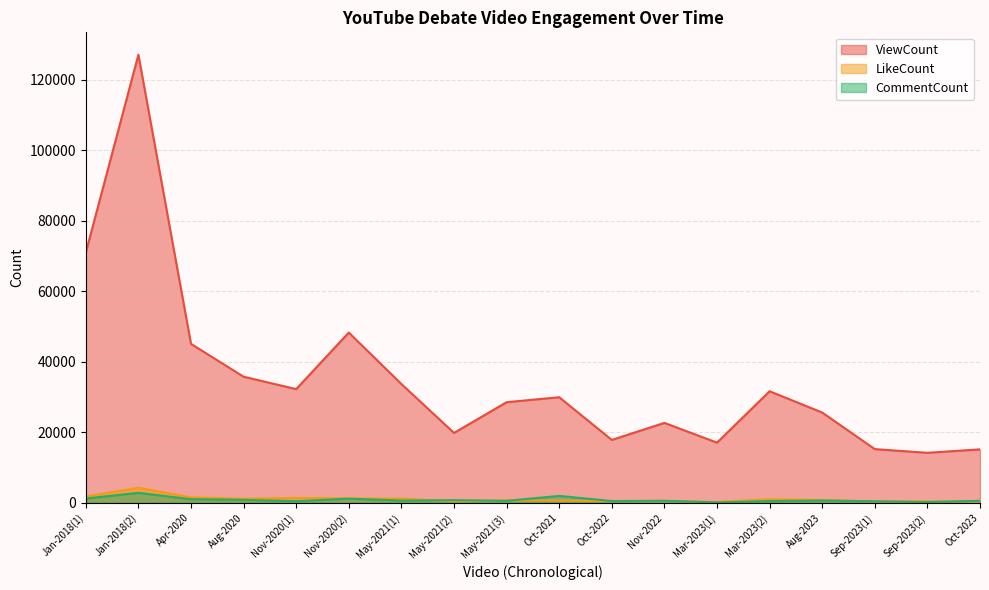

True or false: ViewCount has more than 2 interior local peaks.

True